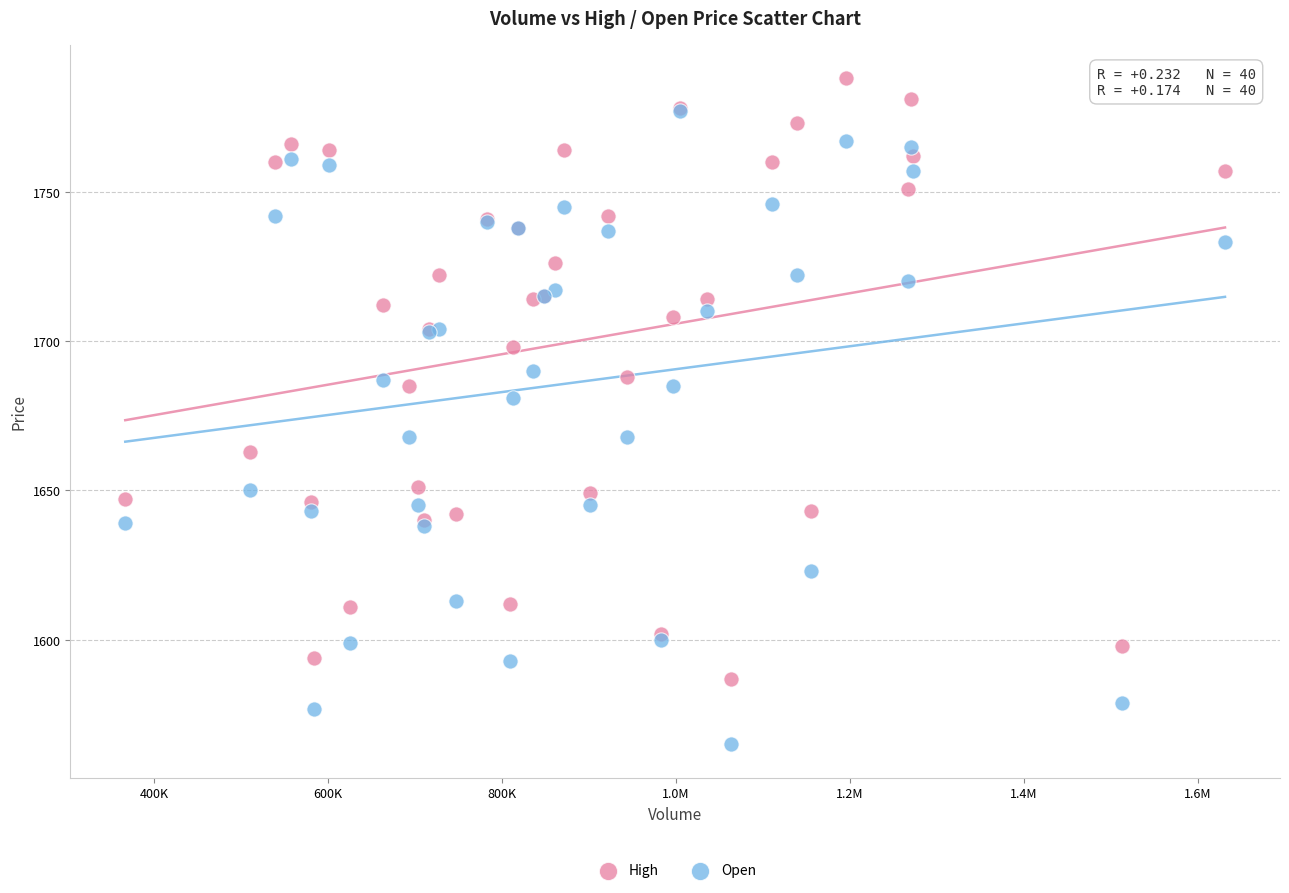

Across all series, what Y value is closest to 1676?

1681